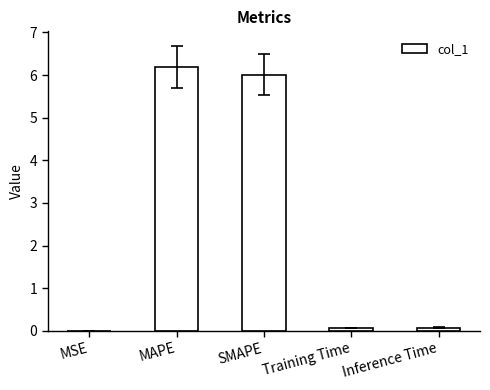

What is the sum of all values?

12.4